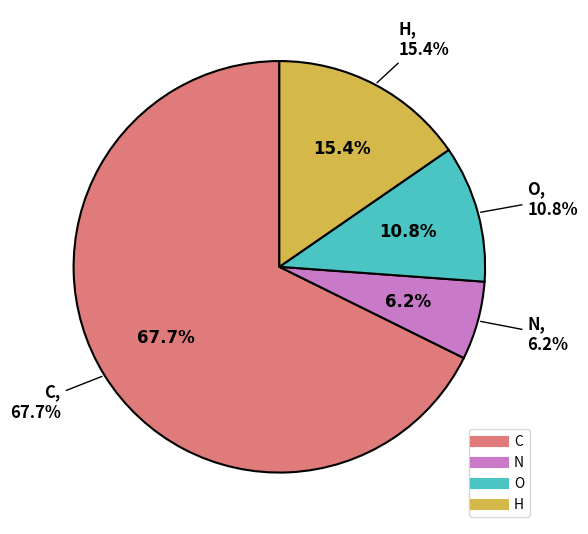

To the nearest percent, what portion does C represent?

68%